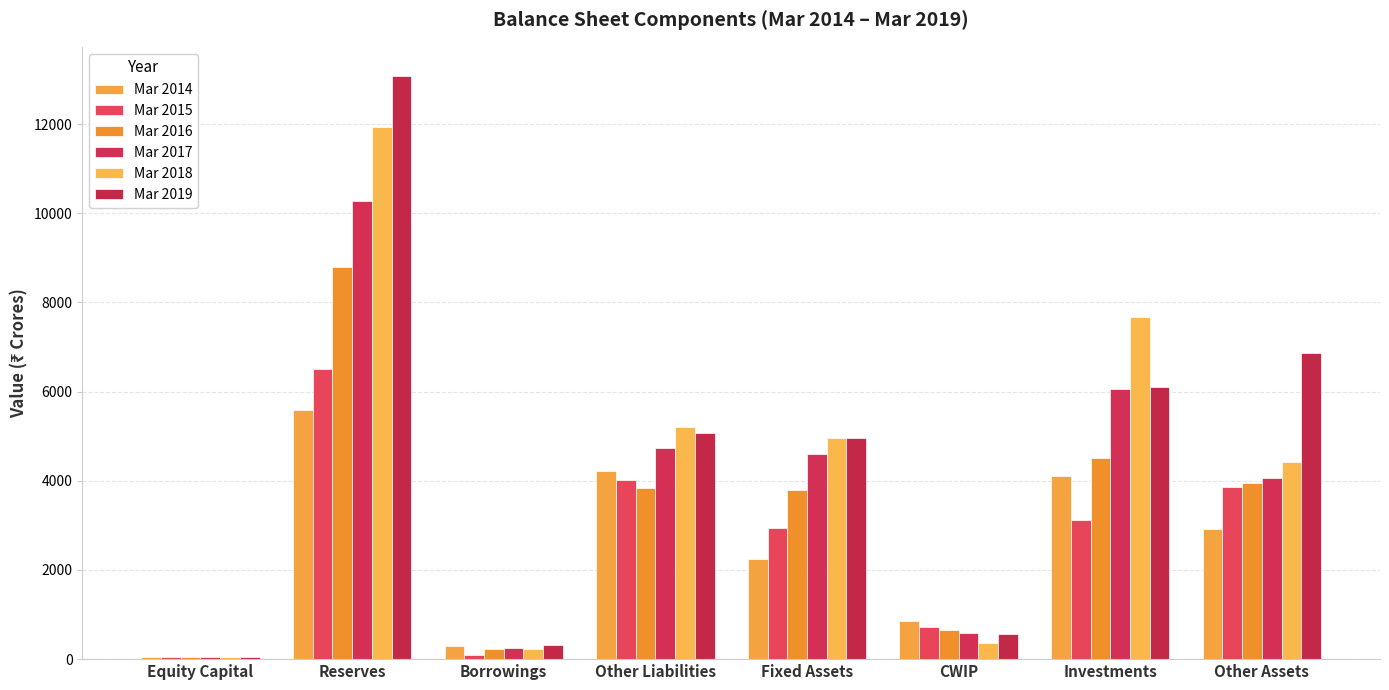

What is the difference between the maximum and second lowest values in the Mar 2019 series?

12768